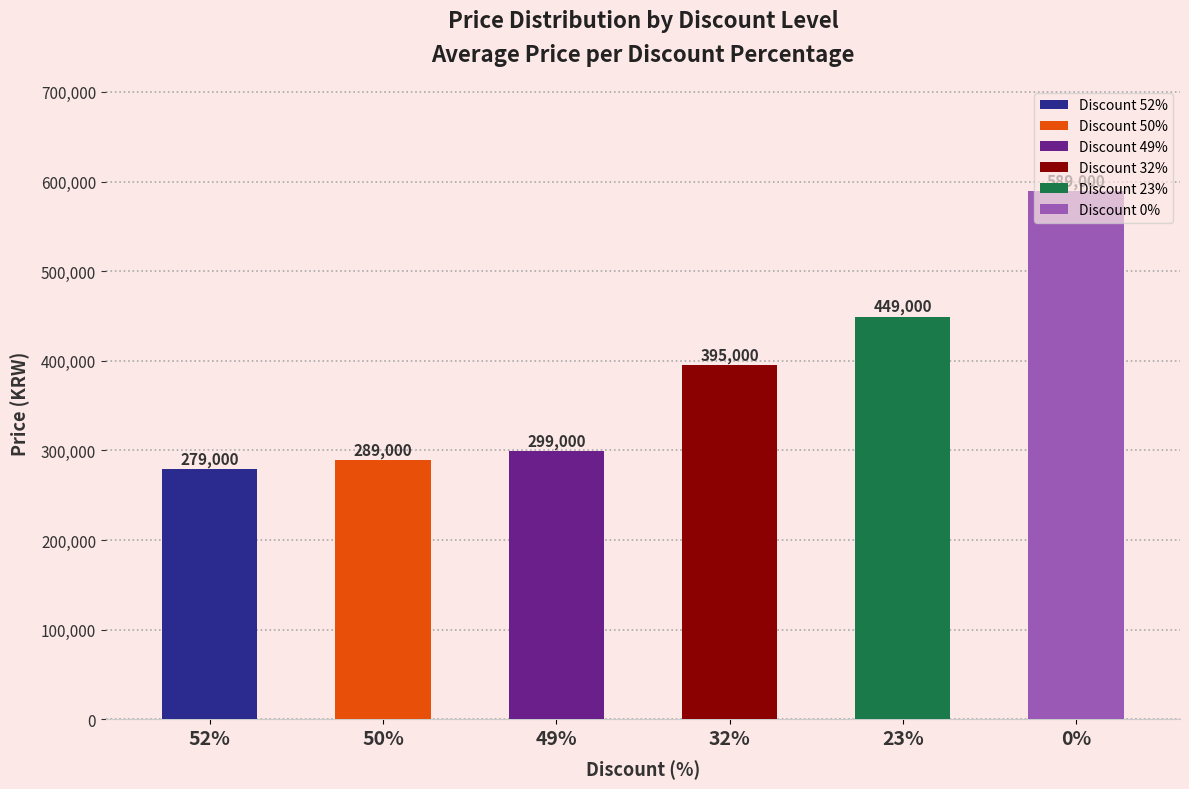

The chart shows a value of 126649 at 32%. True or false?

False